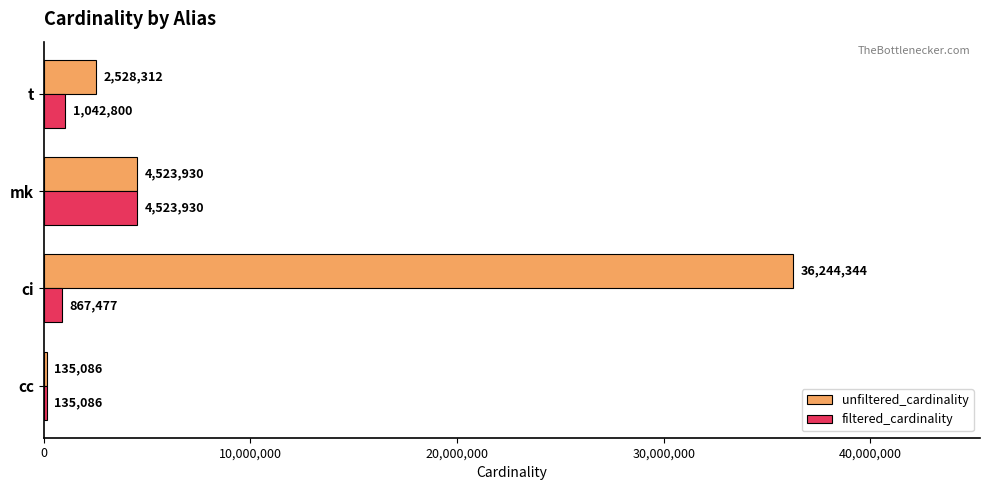

The filtered_cardinality series shows 2223581 at mk. True or false?

False